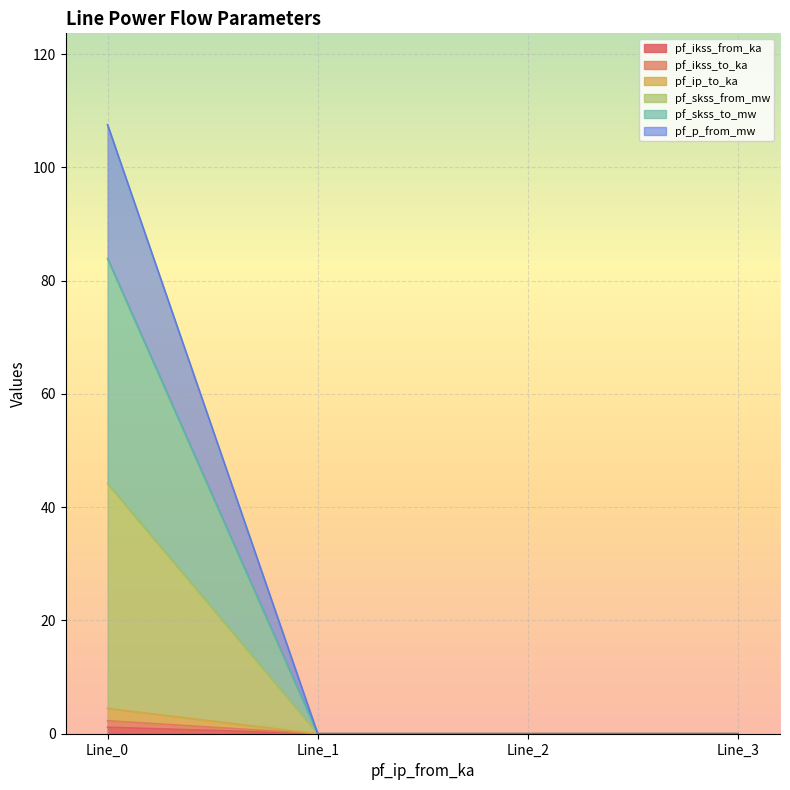

True or false: pf_p_from_mw has a value of -50.2 at Line_1.

False